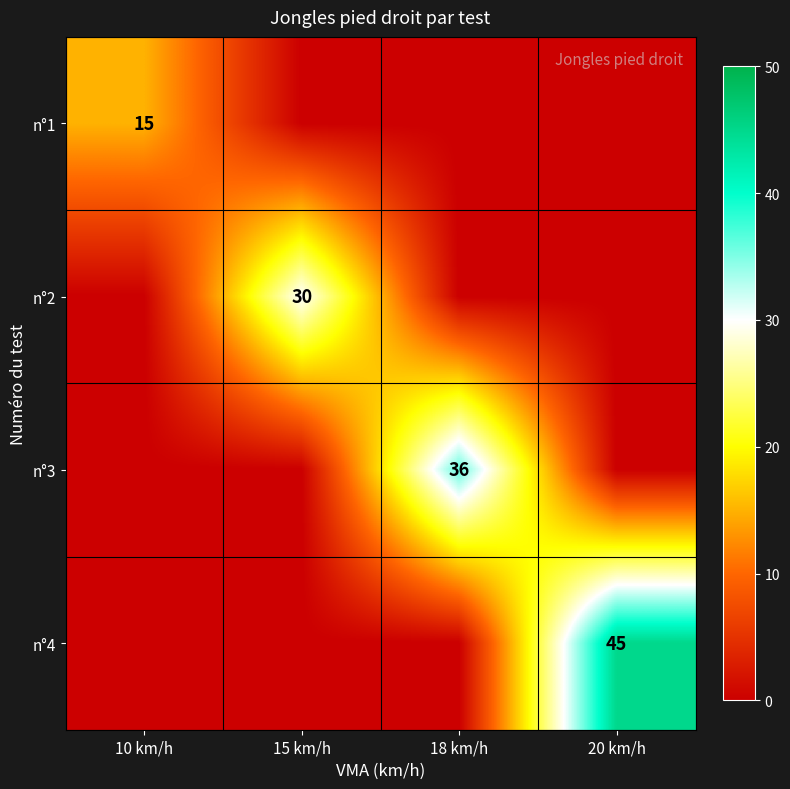

The n°2 series shows 51 at 15 km/h. True or false?

False